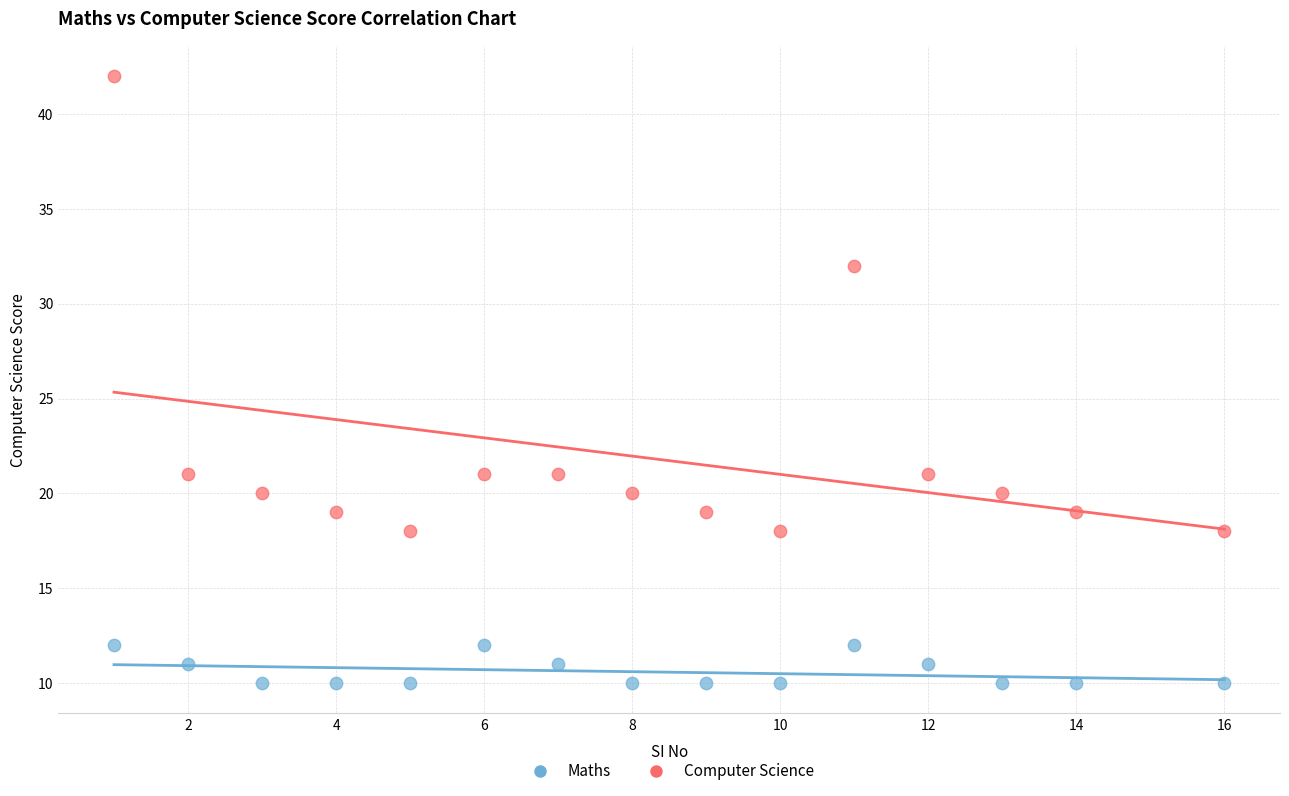

Which series has the widest spread of Y values?

Computer Science